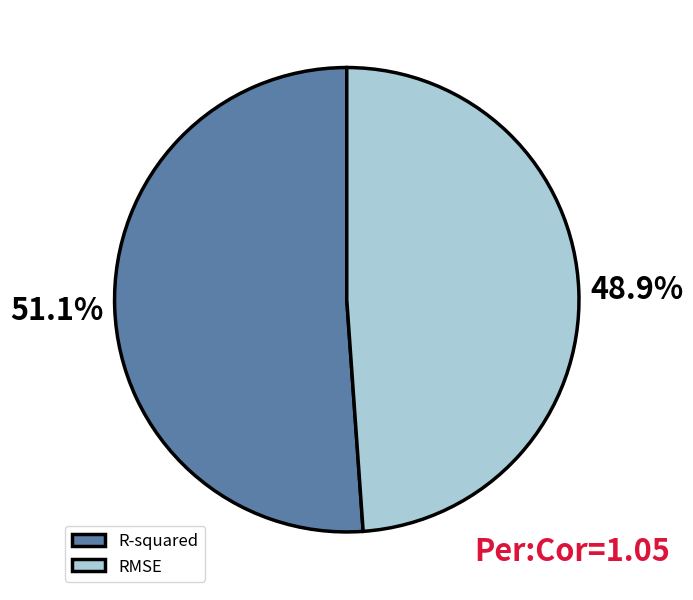

Combined, do RMSE and R-squared account for over 50%?

Yes